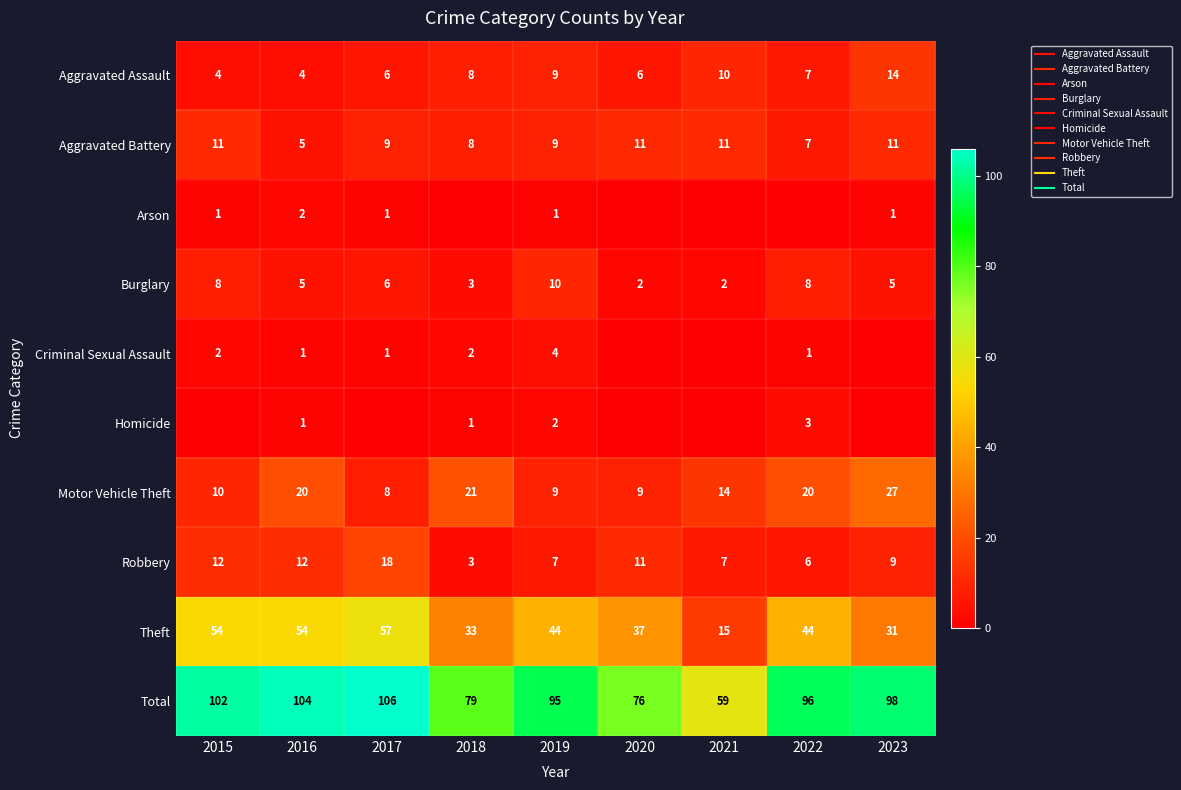

List the series in order of their peak value, lowest first.

Arson, Homicide, Criminal Sexual Assault, Burglary, Aggravated Battery, Aggravated Assault, Robbery, Motor Vehicle Theft, Theft, Total